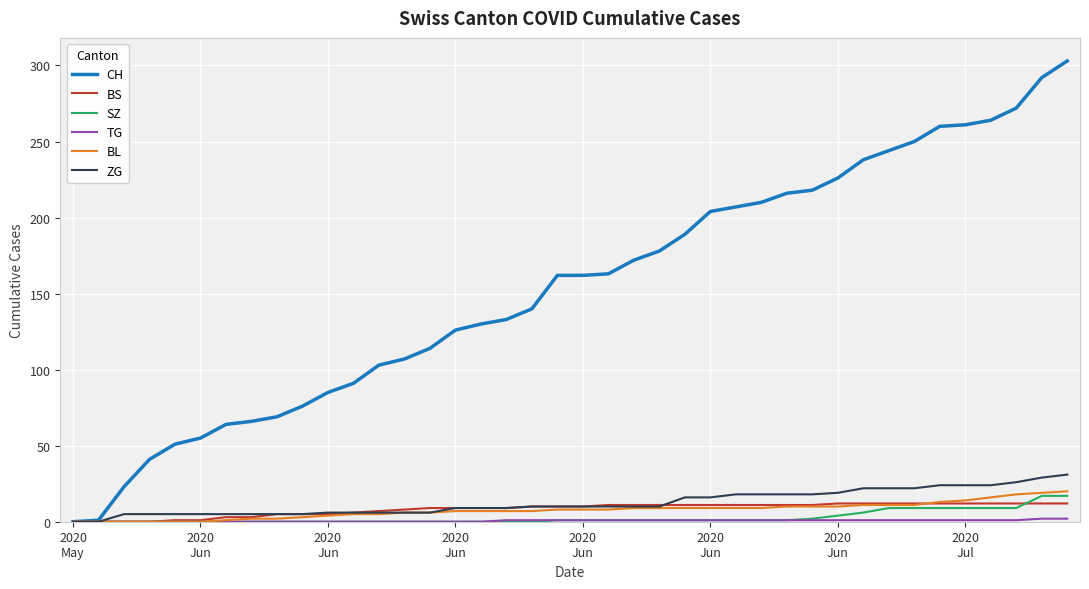

What is the highest value of the SZ series?

17